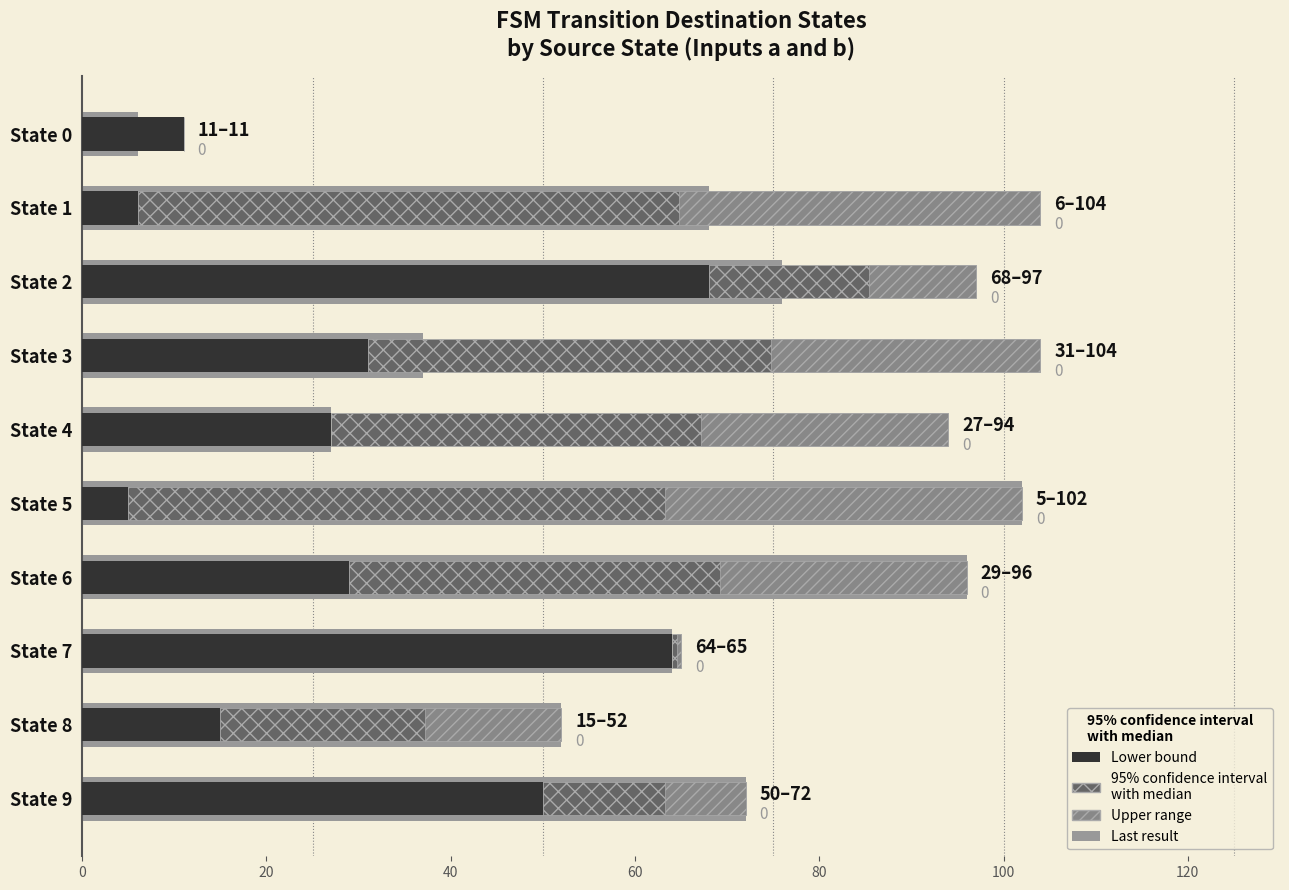

Is the value of Confidence interval upper at State 6 greater than the value of Last result at State 9?

No